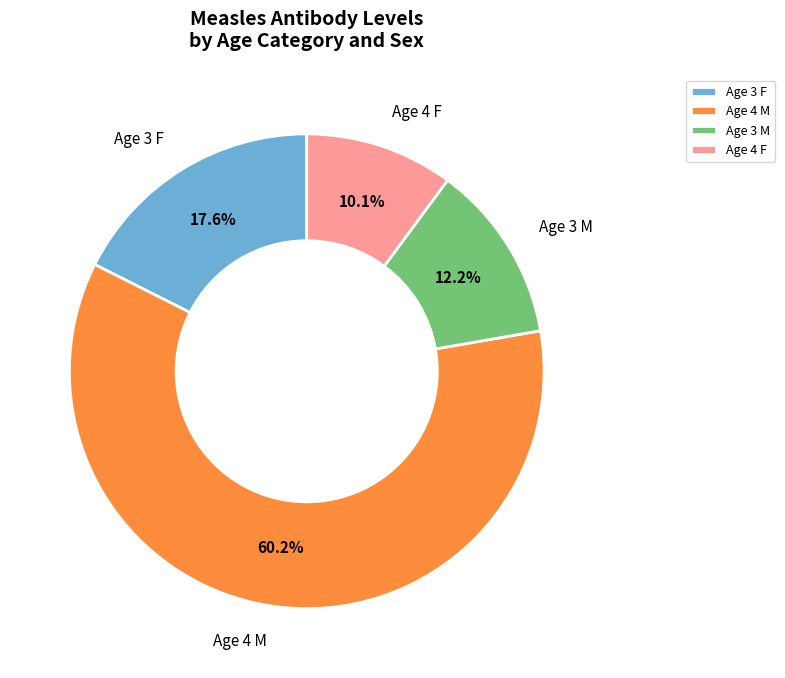

What percentage is NOT represented by Age 4 F?

89.9%